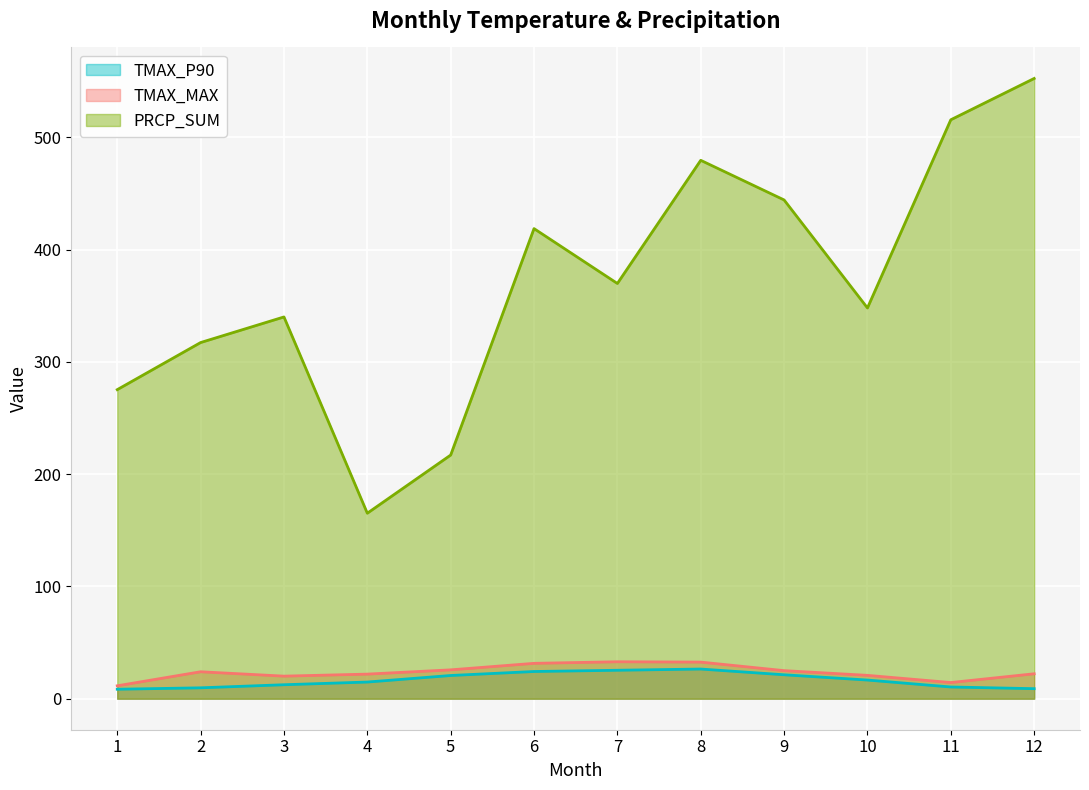

What is the difference between the TMAX_MAX values at 1 and 7?

21.4